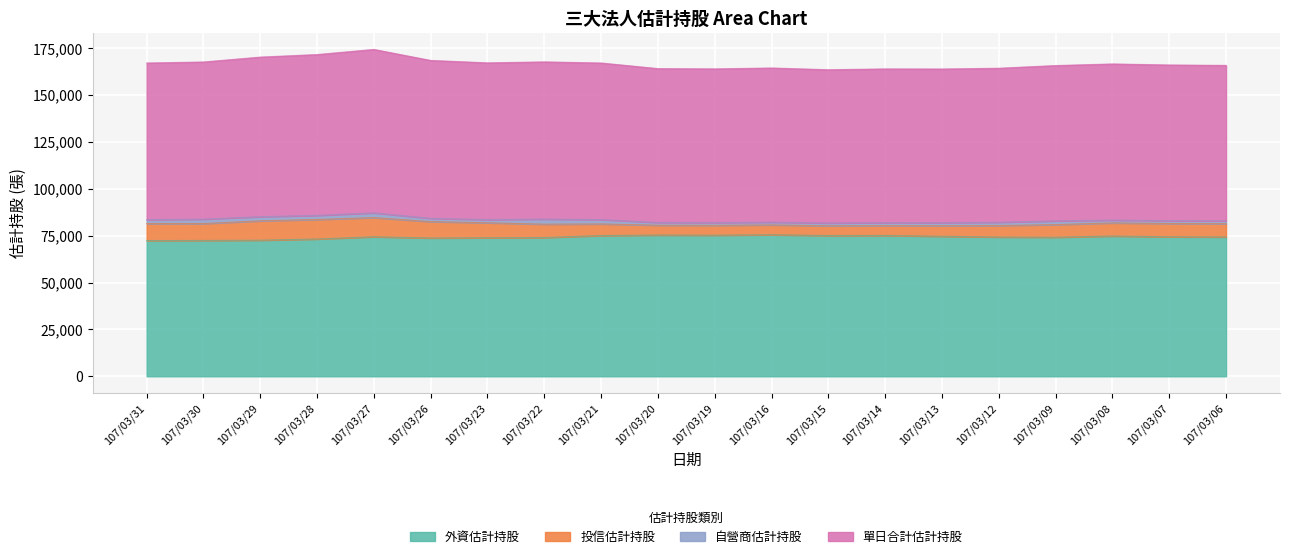

What is the value of the 外資估計持股 point at the 18th from the left?

74788